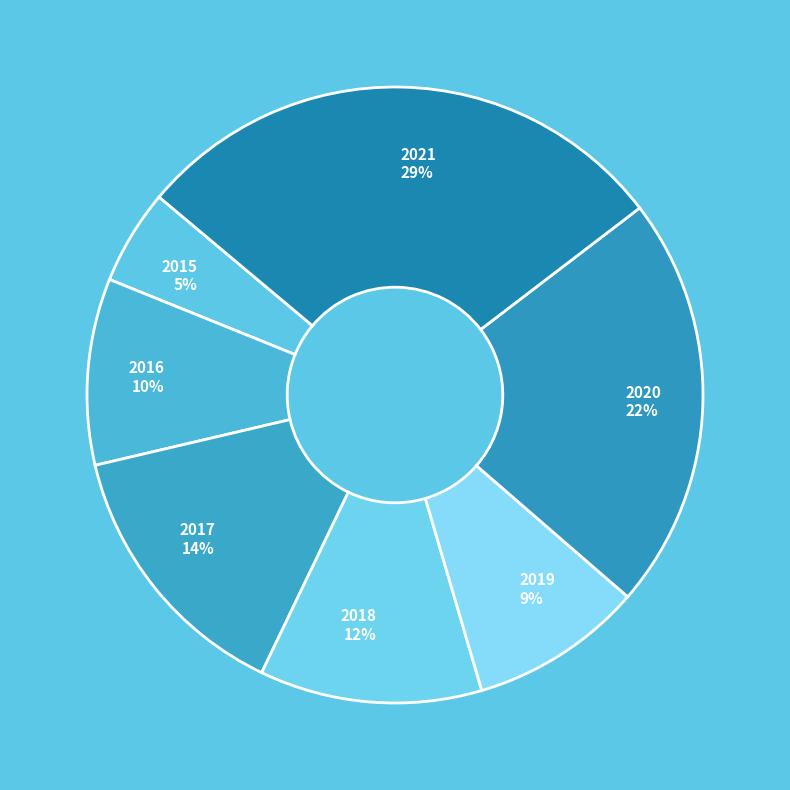

Approximately how many times larger is the value at 2017 compared to 2018?

1.2